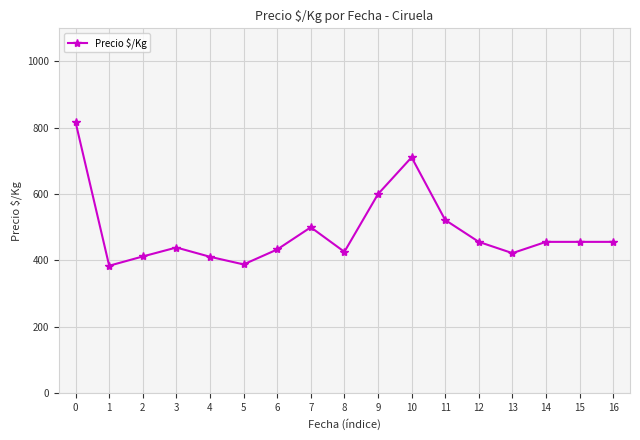

At which category does the data reach its first local peak?

3